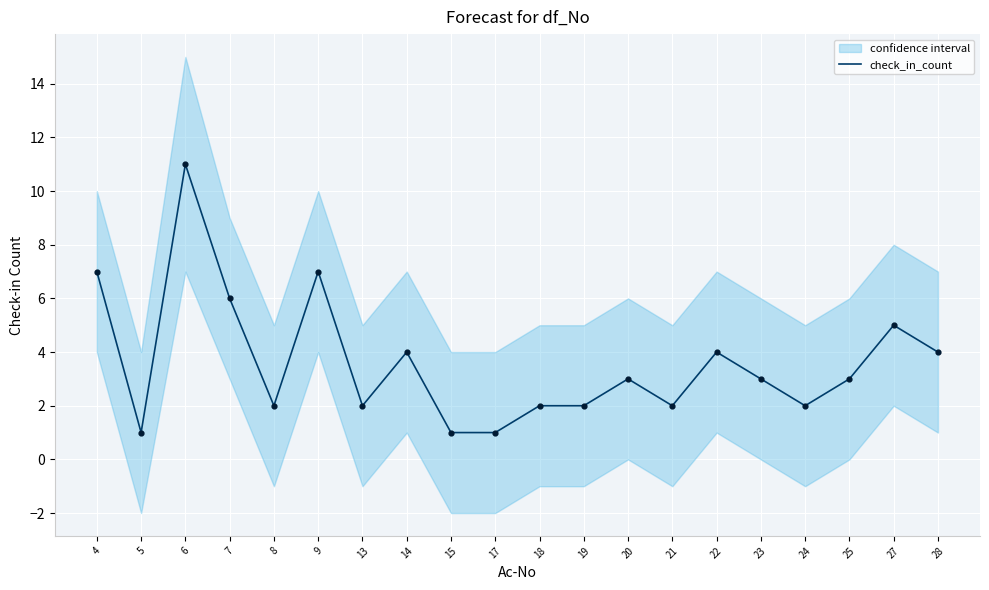

What is the change in value from 4 to 18?

-5